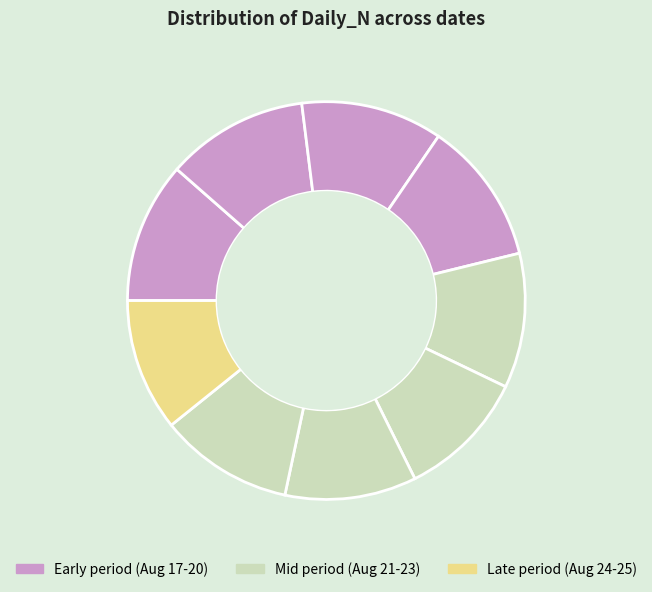

Rank the categories by value from lowest to highest.

2024-08-22, 2024-08-23, 2024-08-25, 2024-08-24, 2024-08-21, 2024-08-17, 2024-08-19, 2024-08-18, 2024-08-20